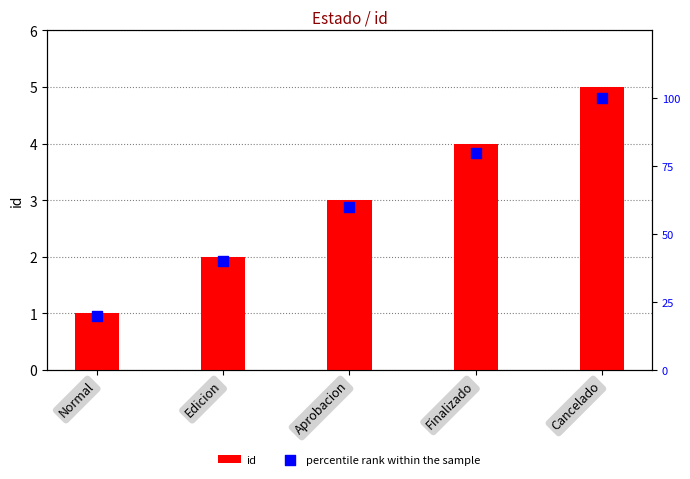

Which series has the largest total across all categories?

percentile rank within the sample